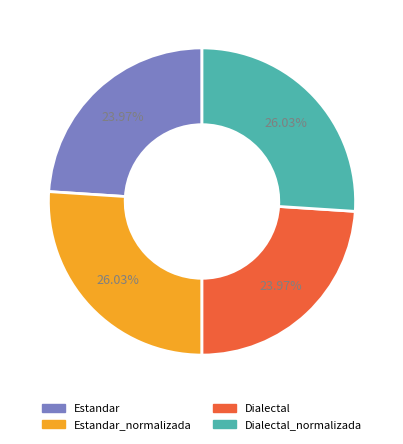

Does any single category account for the majority?

No